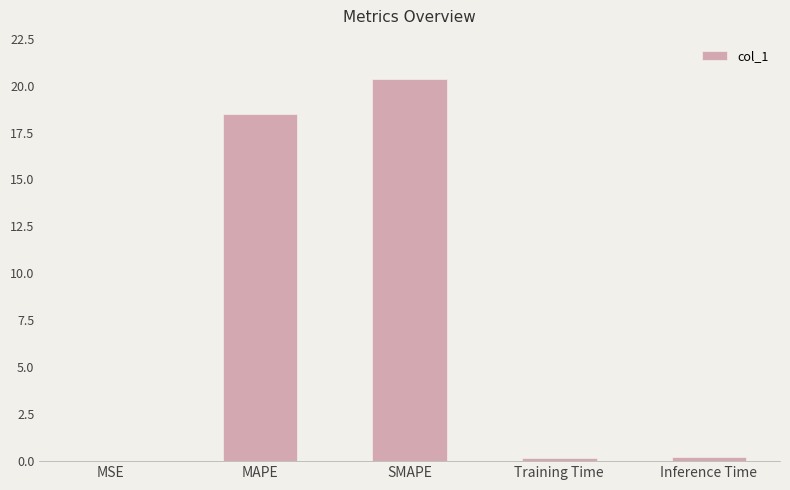

The chart shows a value of 18.5 at MAPE. True or false?

True